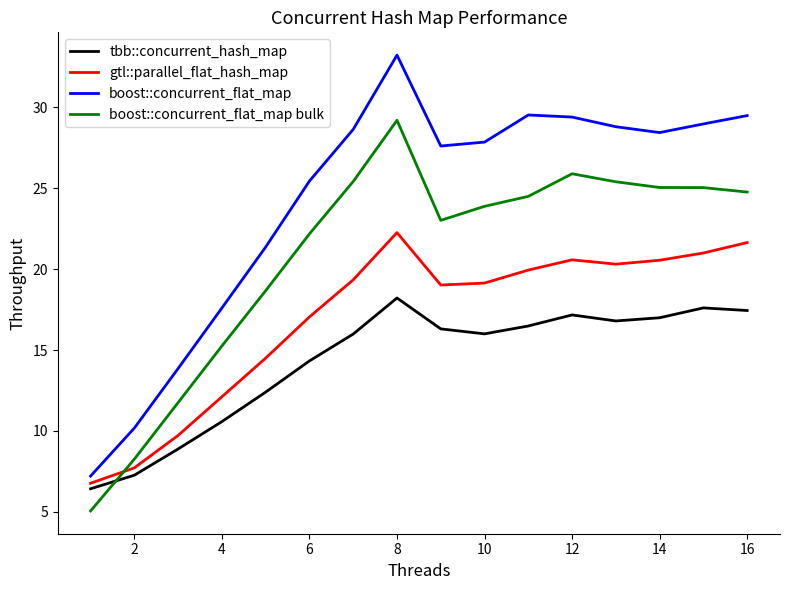

List the series in order of their peak value, lowest first.

tbb::concurrent_hash_map, gtl::parallel_flat_hash_map, boost::concurrent_flat_map bulk, boost::concurrent_flat_map